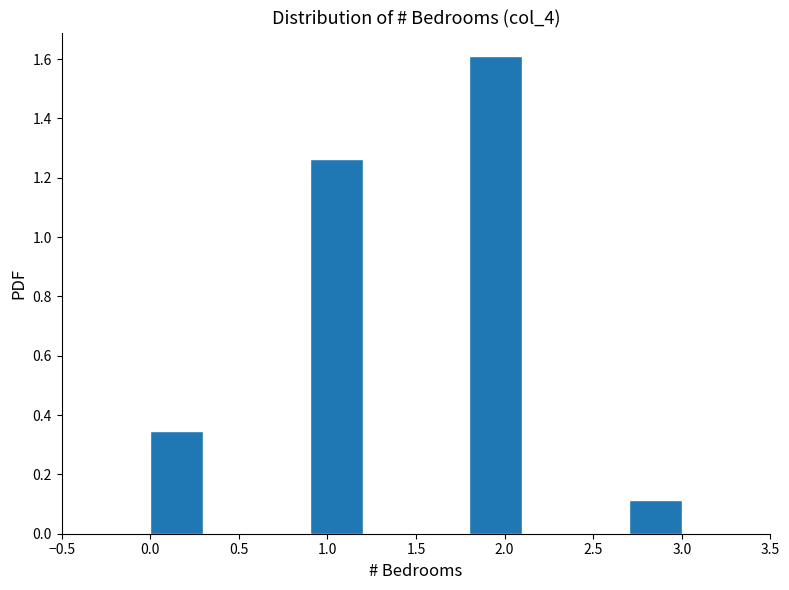

Reading left to right, list every bar in this chart as the range it spans on the x-axis followed by its height. The values are not printed on the chart, so give them approximately, as read against the axis.

0.0 to 0.3: 0.34
0.3 to 0.6: 0
0.6 to 0.9: 0
0.9 to 1.2: 1.26
1.2 to 1.5: 0
1.5 to 1.8: 0
1.8 to 2.1: 1.60
2.1 to 2.4: 0
2.4 to 2.7: 0
2.7 to 3.0: 0.12